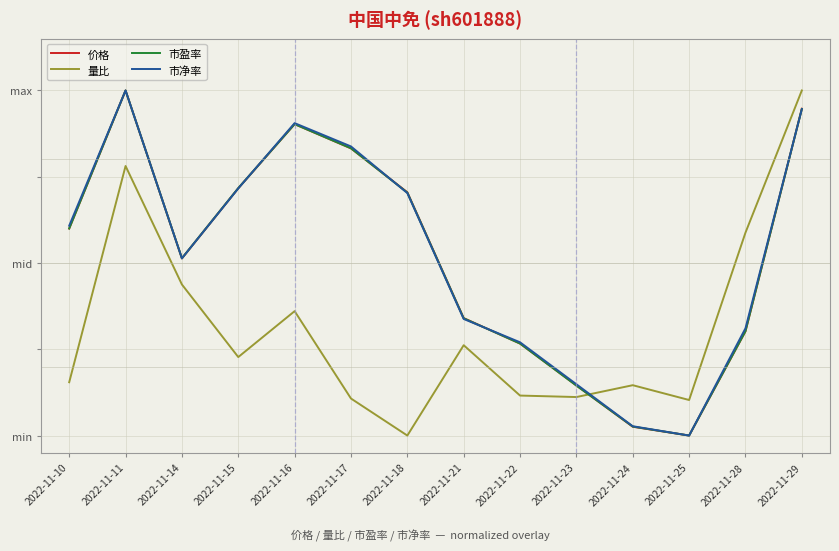

Where is the first local maximum for 价格?

2022-11-11